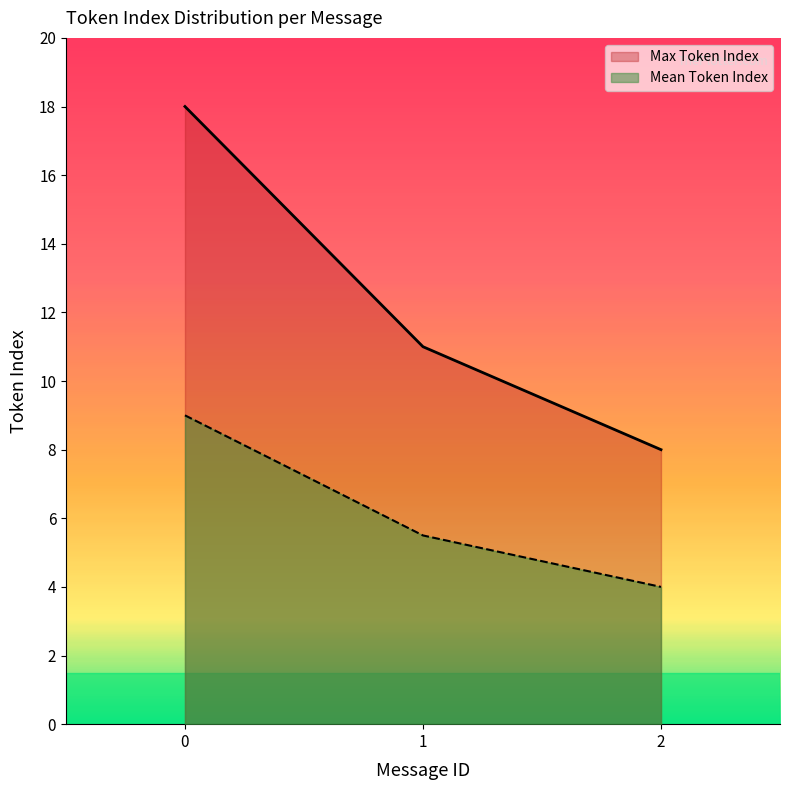

Reading left to right, what are all the values shown in this chart?

Max Token Index: 18.0	11.0	8.0
Mean Token Index: 9.0	5.5	4.0